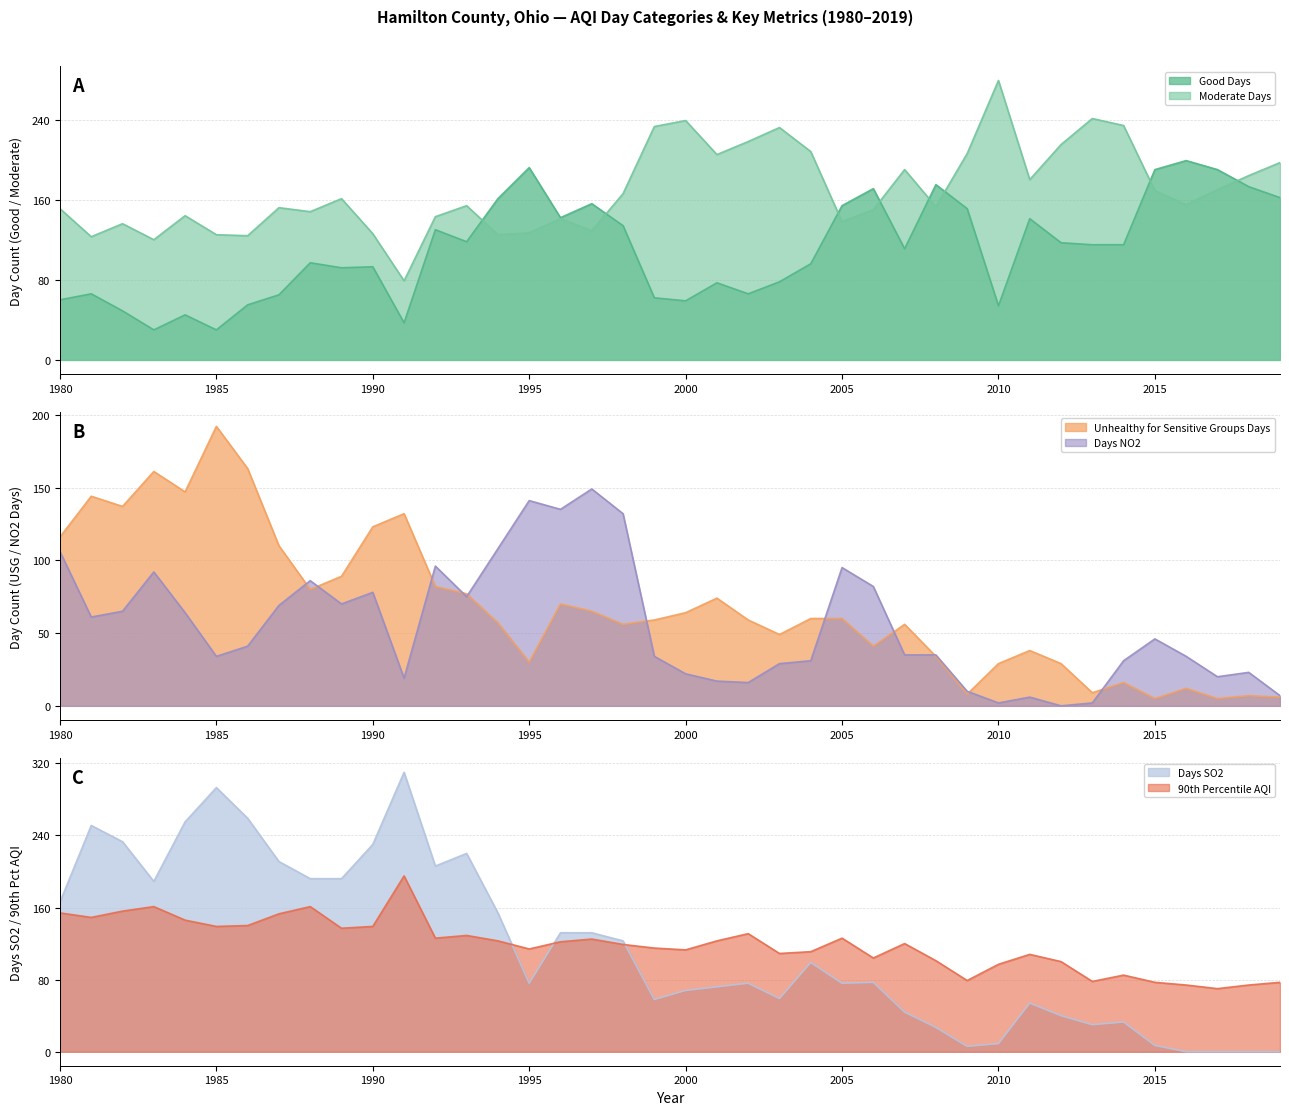

Between 2015 and 2017, which series saw the biggest shift?

Days NO2